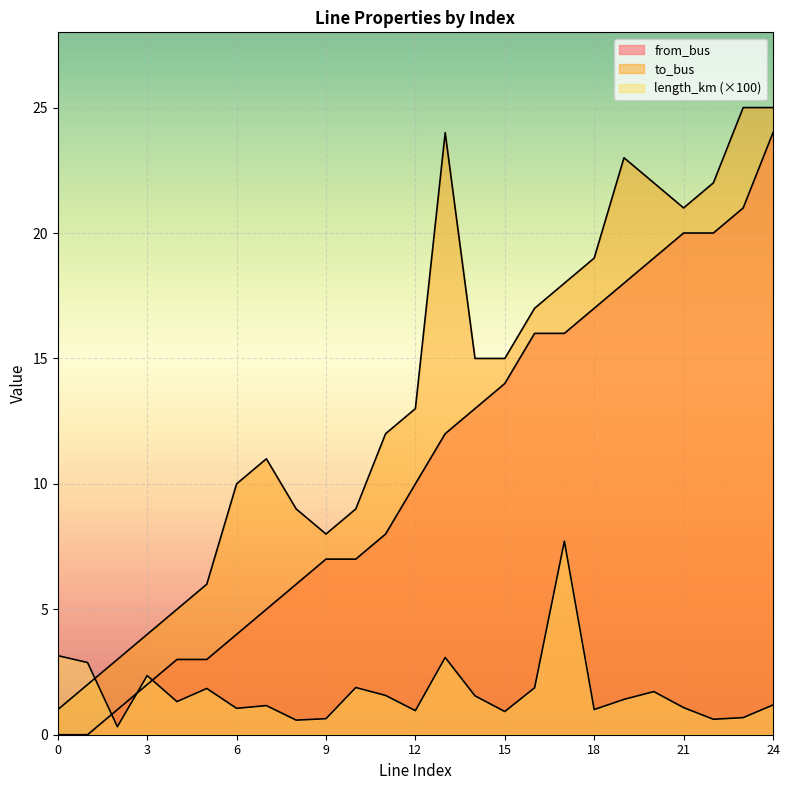

Which label corresponds to the largest value in the chart?

23